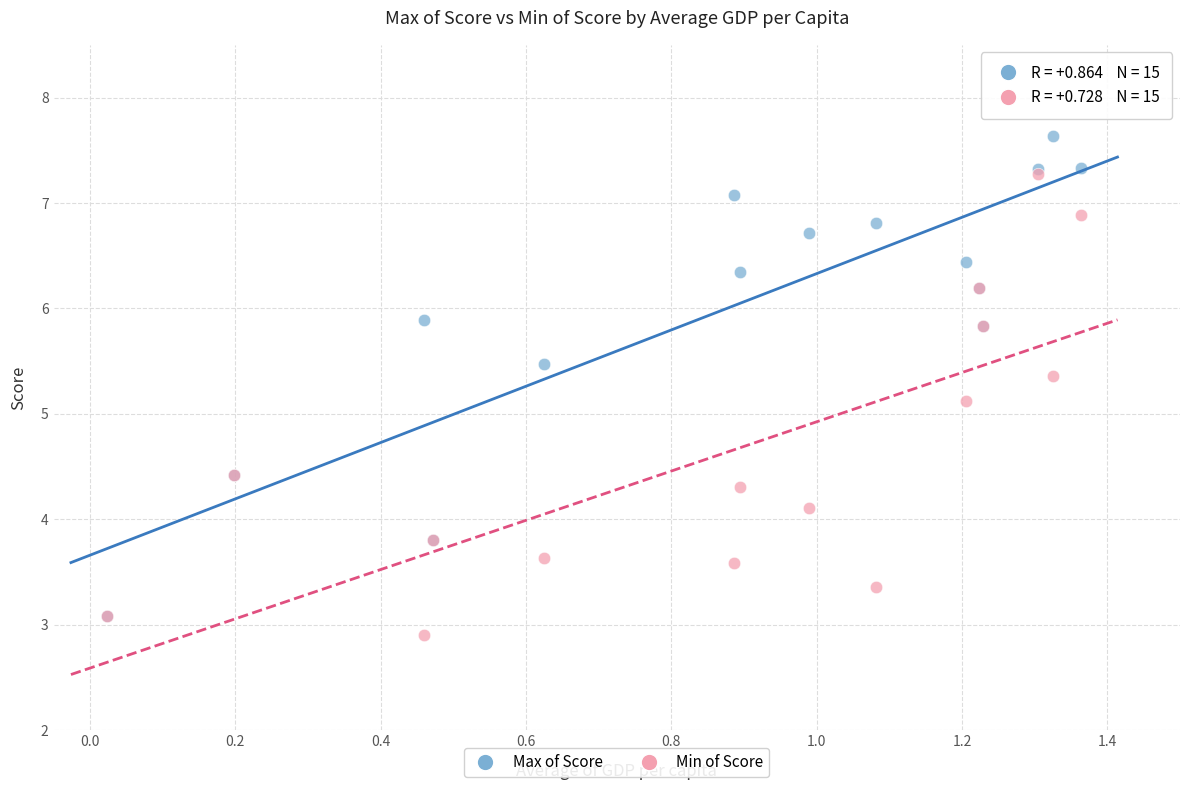

What are all the series names shown in the legend?

Max of Score, Min of Score